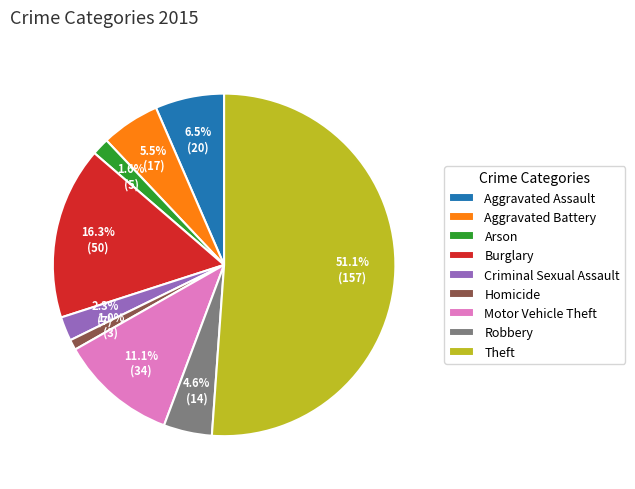

How many slices are in this pie chart?

9